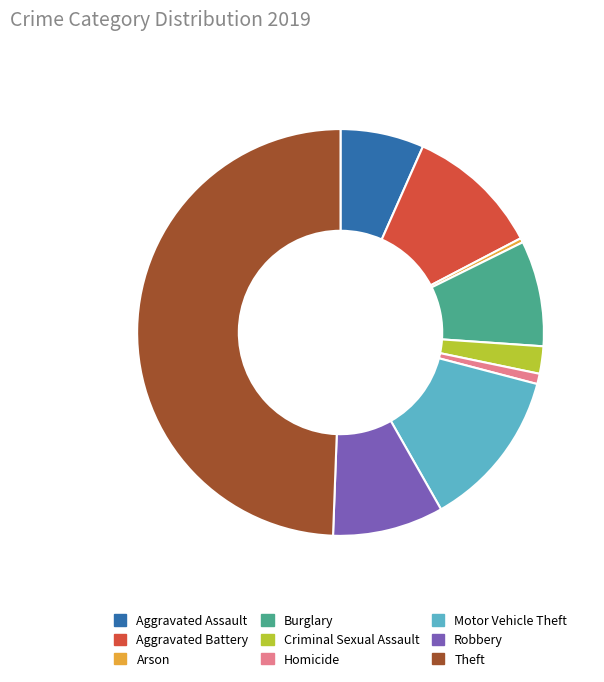

Is the sum of Aggravated Assault and Aggravated Battery greater than half?

No